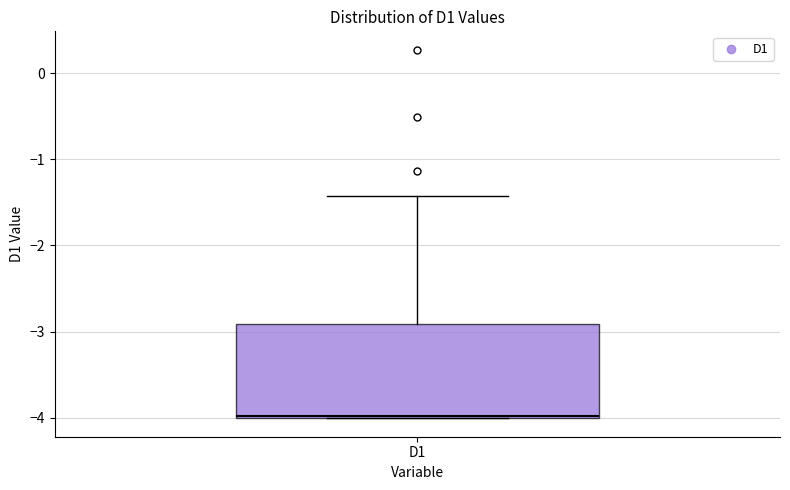

Transcribe this box plot: give where the median line is, the range the box spans, and where the two whiskers end, as read against the y-axis. The values are not printed on the chart, so give them approximately, as read against the axis.

median -4.0, box -4.0 to -2.9, whiskers -4.0 to -1.4